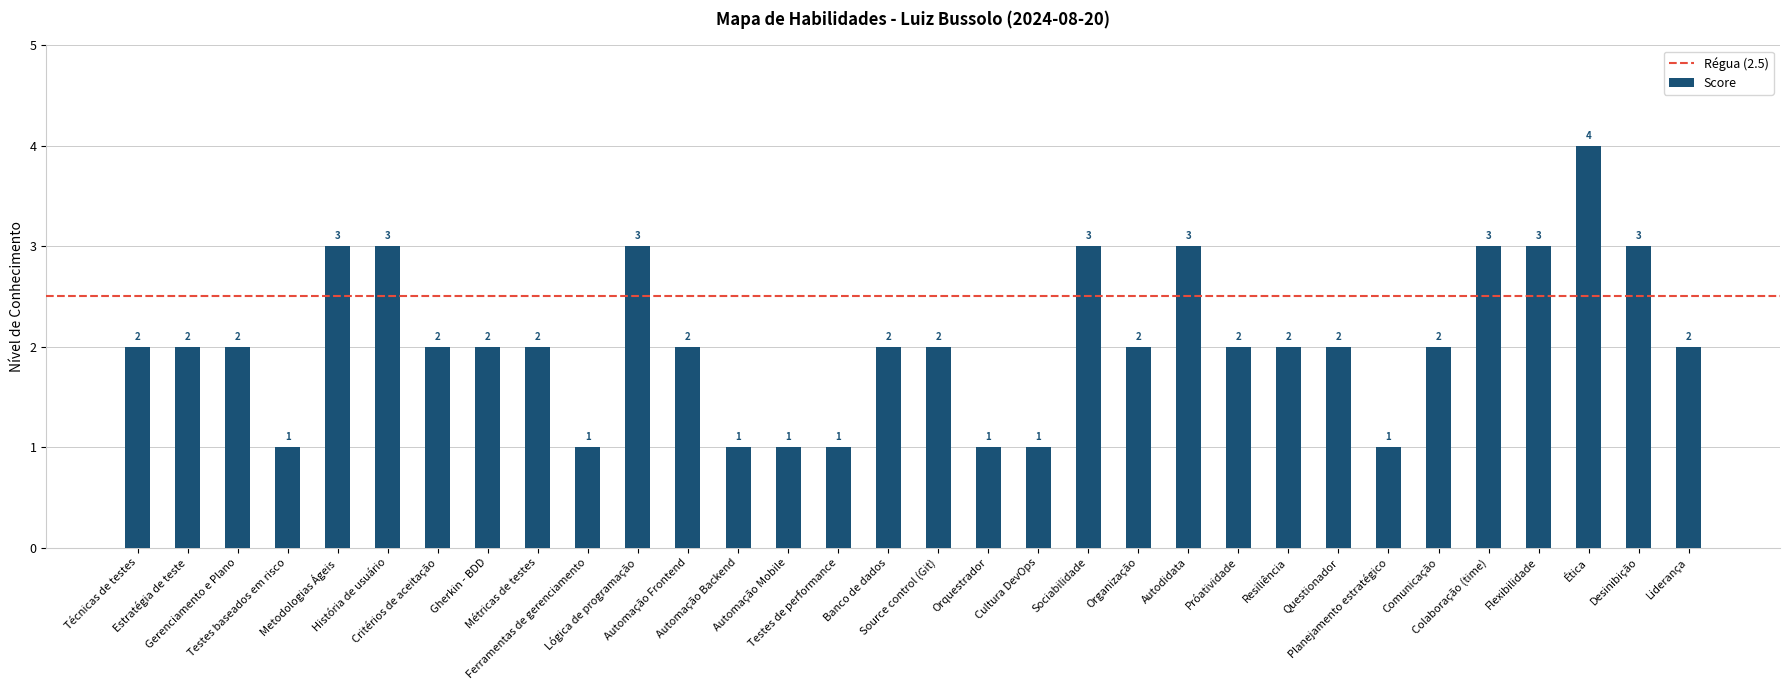

Count the values in the range 2 to 3.

23